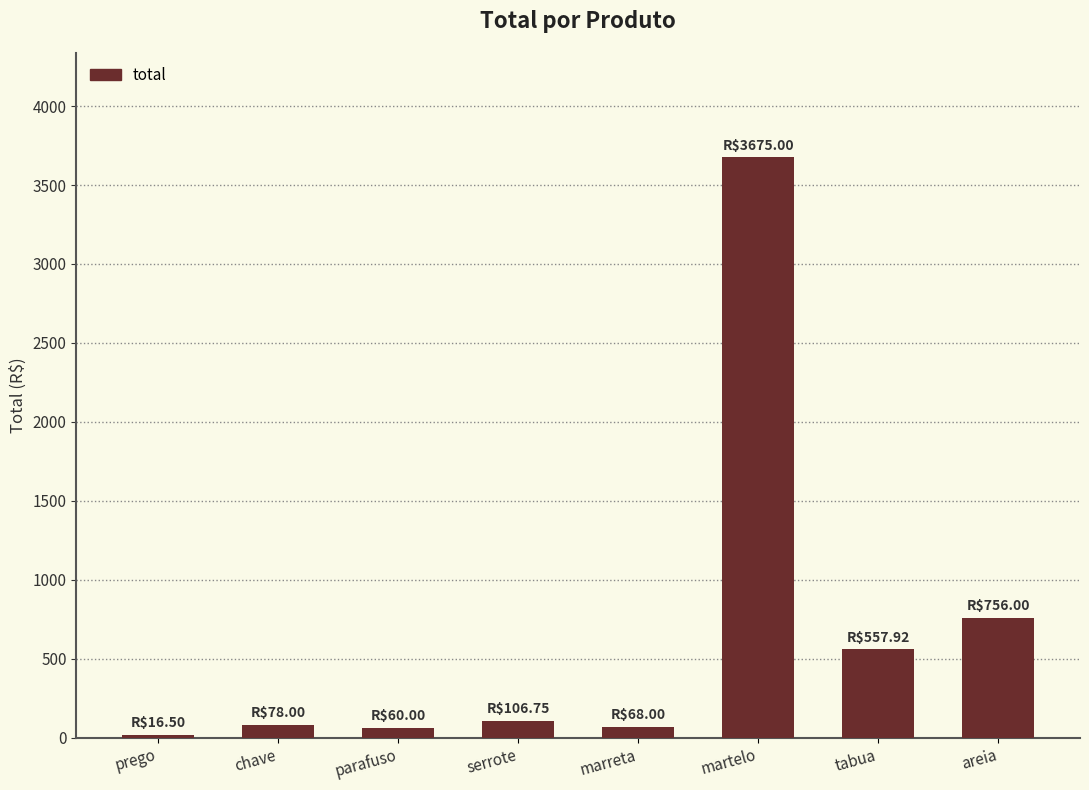

At which category does the chart reach its peak across all series?

martelo